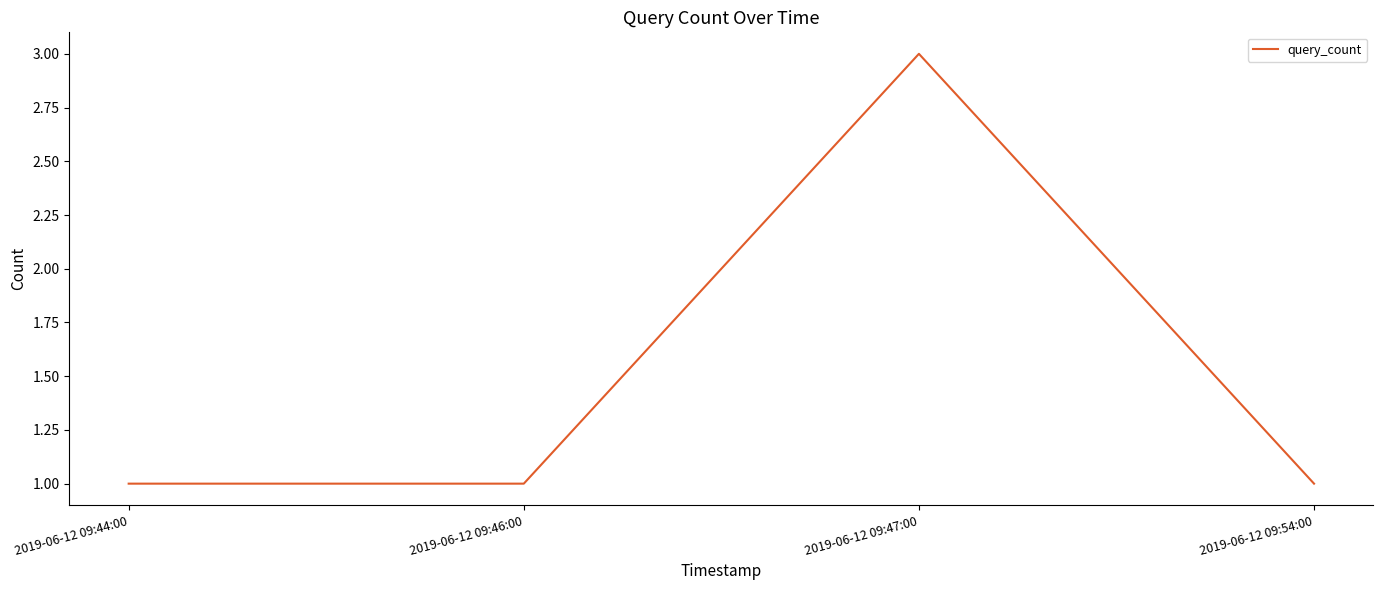

What is the greatest value displayed?

3